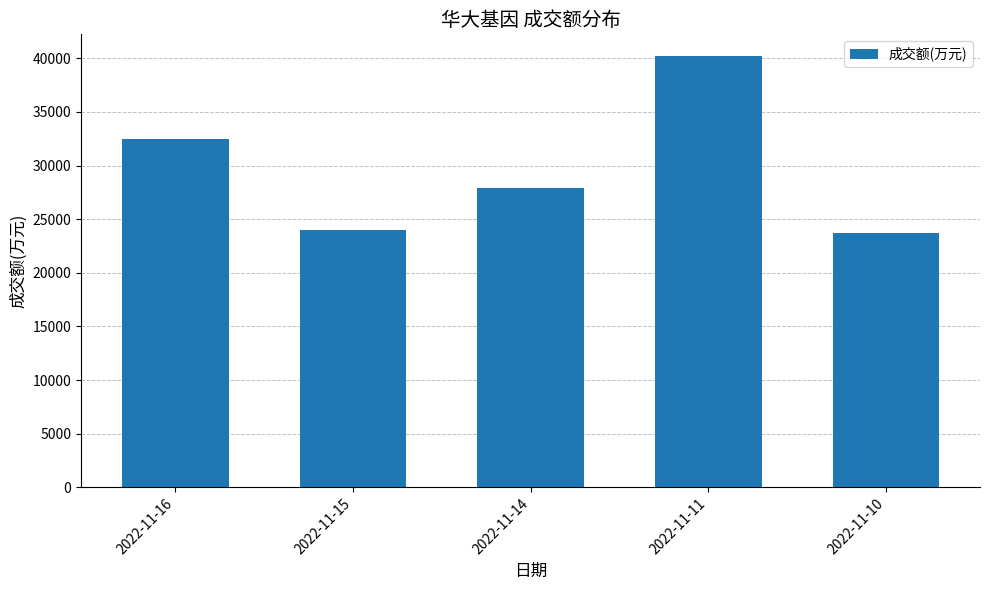

At which label does the data first exceed 27943?

2022-11-16